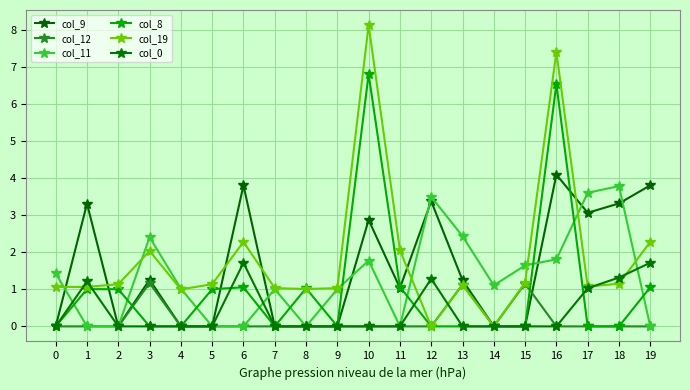

What is the difference between the second highest and minimum values in the col_9 series?

3.8